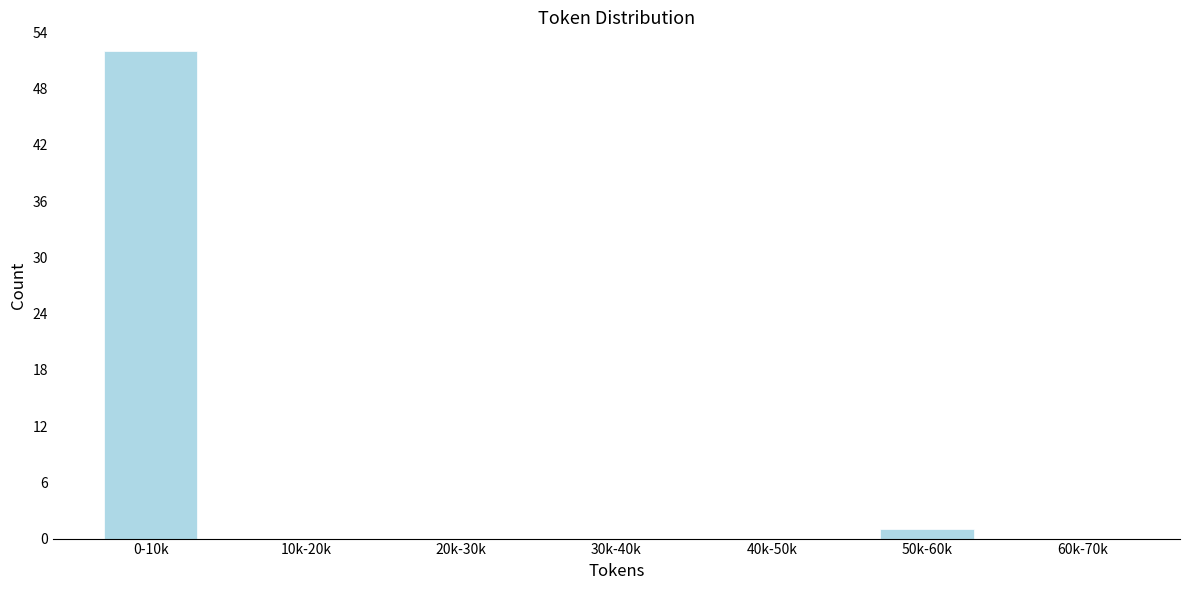

Reading left to right, transcribe all the data shown in this chart.

0-10k=52	10k-20k=0	20k-30k=0	30k-40k=0	40k-50k=0	50k-60k=1	60k-70k=0